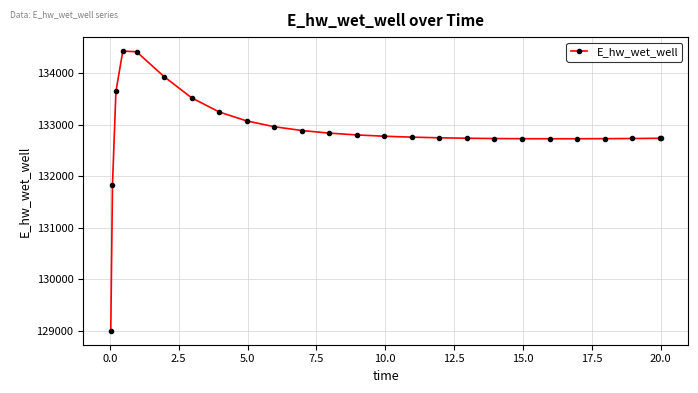

True or false: there are more than 0 points higher than both neighbors.

True